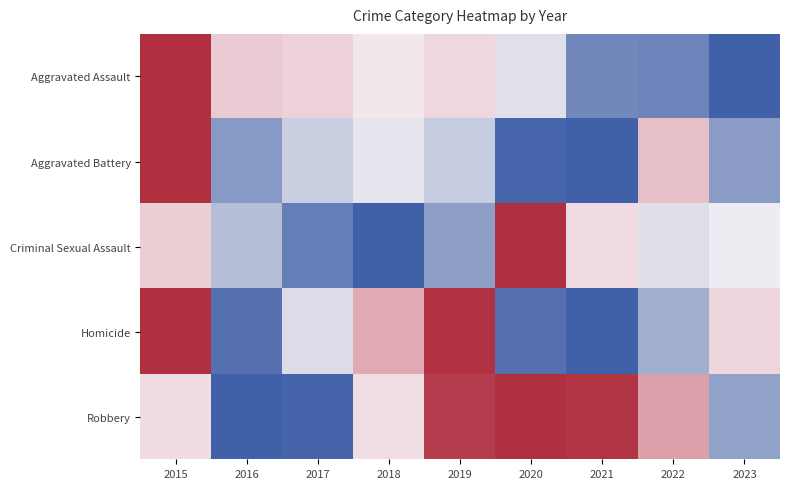

Which series has the widest spread of values?

Aggravated Assault